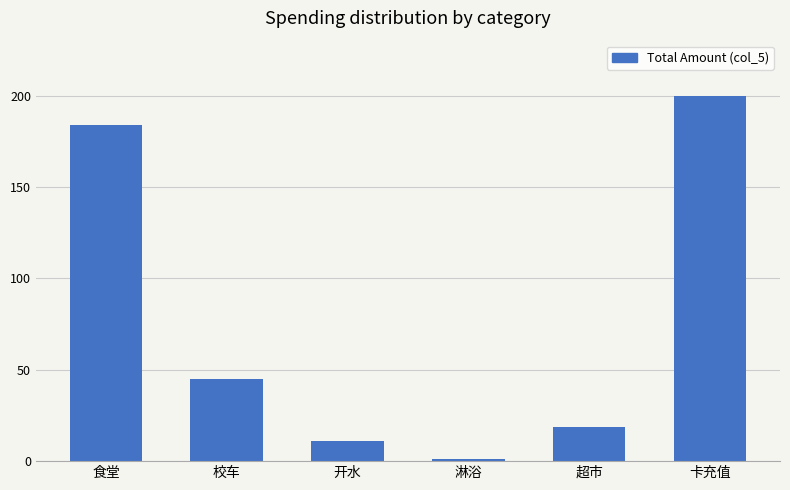

Which has a higher value, 开水 or 超市?

超市